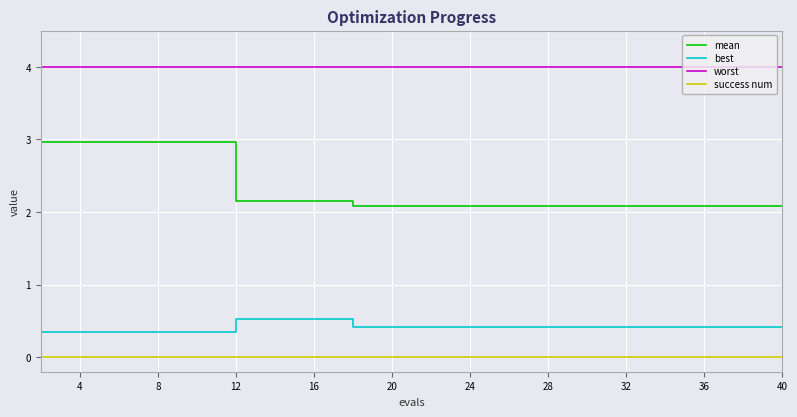

True or false: mean and best intersect in this chart.

False